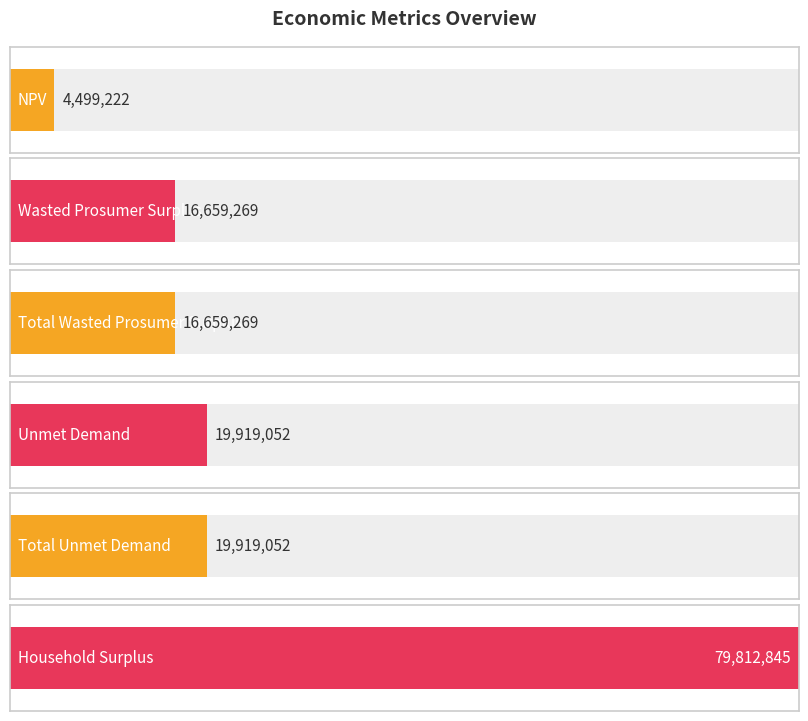

Reading right to left, transcribe all the data shown in this chart.

Household Surplus=79812845.2	Total Unmet Demand=19919051.9	Unmet Demand=19919051.9	Total Wasted Prosumer Surplus=16659268.7	Wasted Prosumer Surplus=16659268.7	NPV=4499222.1